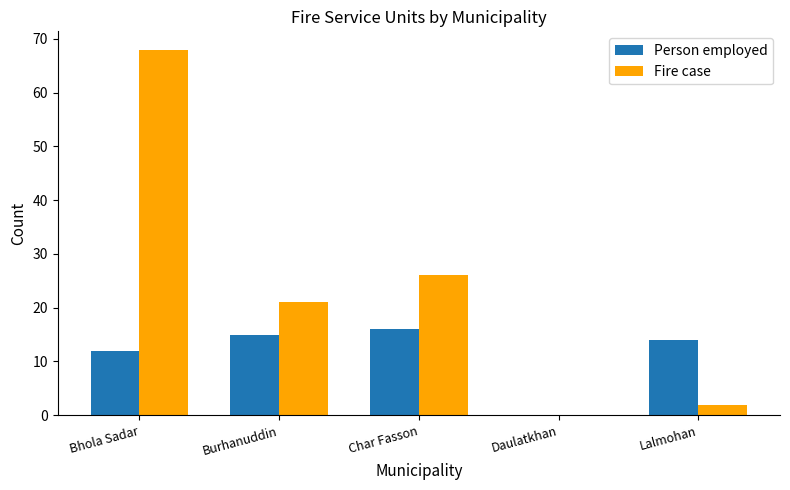

The value of Fire case at Lalmohan is 2. True or false?

True